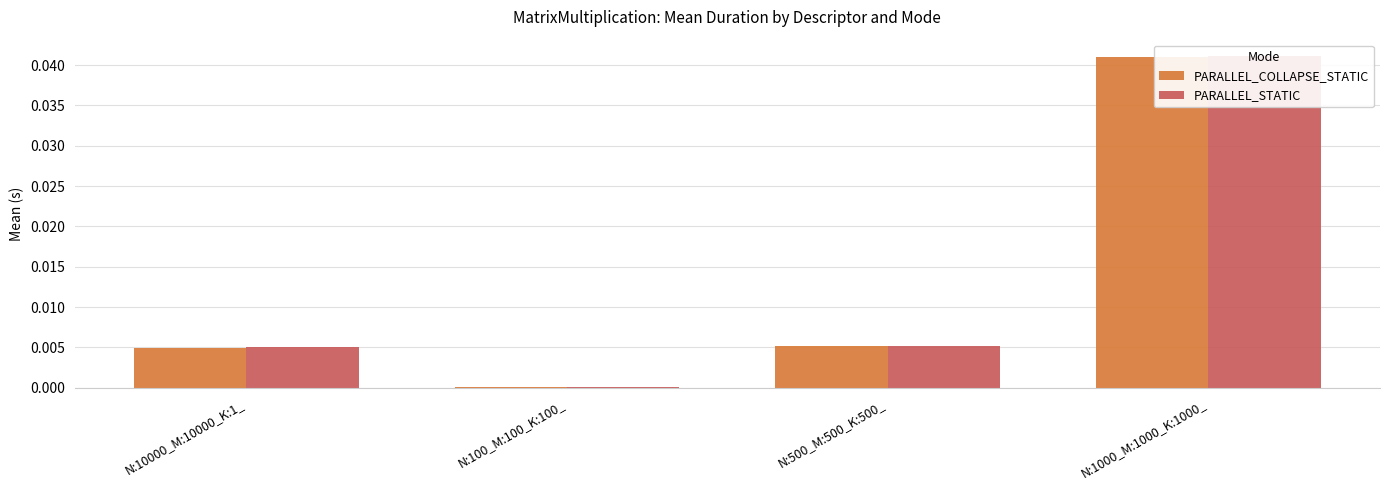

List the series in order of their overall mean, highest first.

PARALLEL_STATIC, PARALLEL_COLLAPSE_STATIC